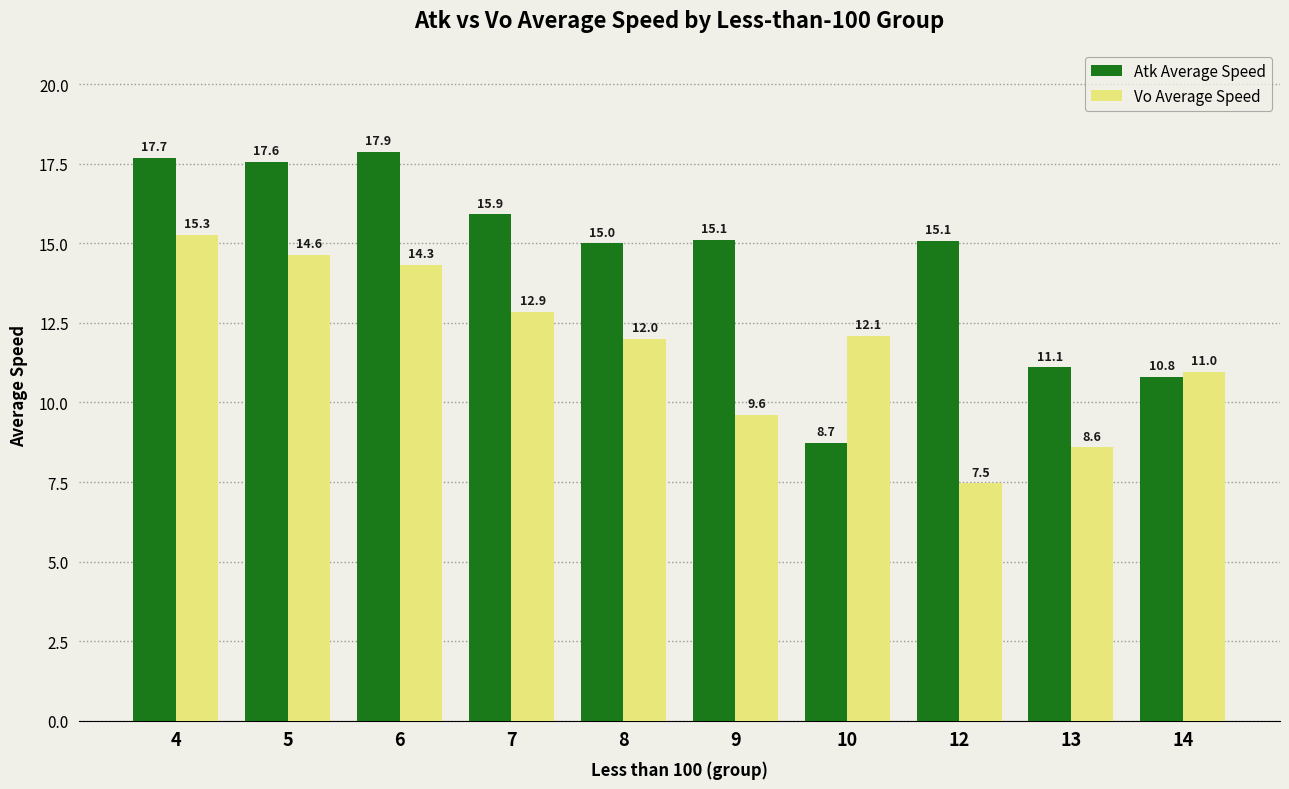

The Atk Average Speed series shows 23.4 at 4. True or false?

False